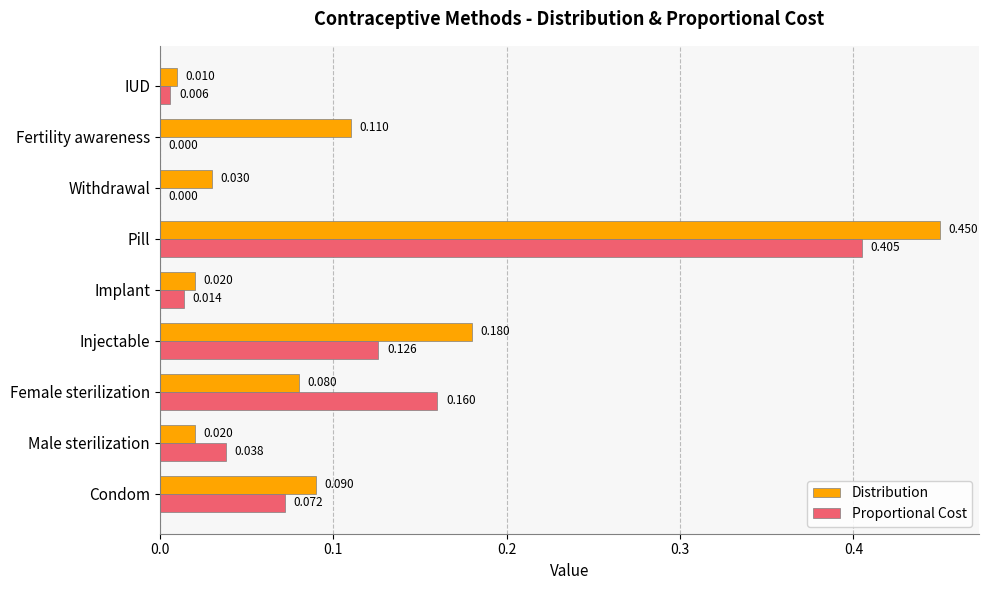

At which category is the sum across all series the highest?

Pill